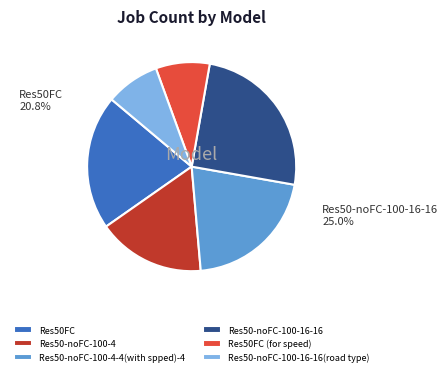

To the nearest percent, what portion does Res50FC represent?

21%